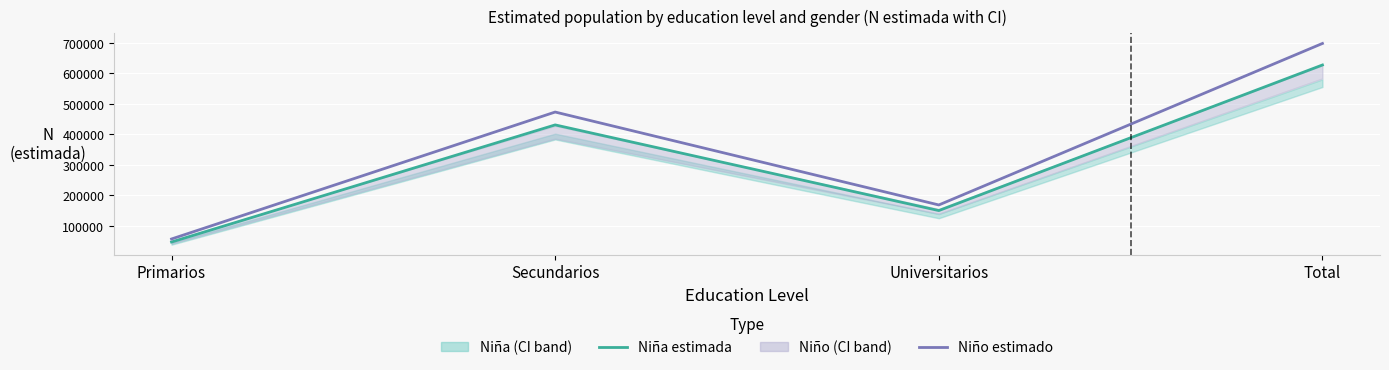

The Niña estimada series shows 149976 at Universitarios. True or false?

True